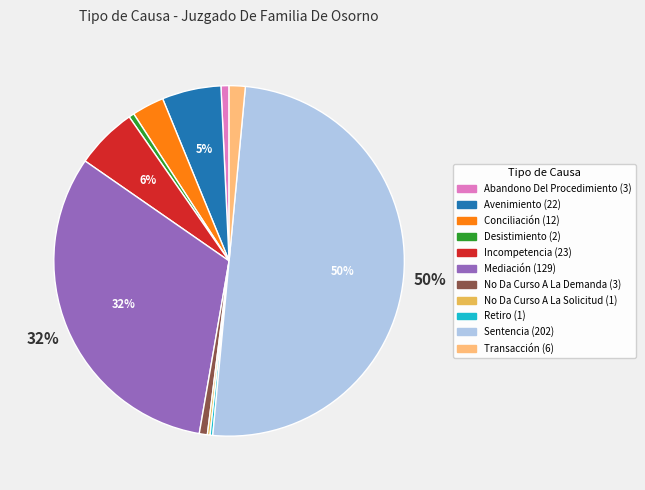

To the nearest percent, what percentage of the pie is Avenimiento?

5%